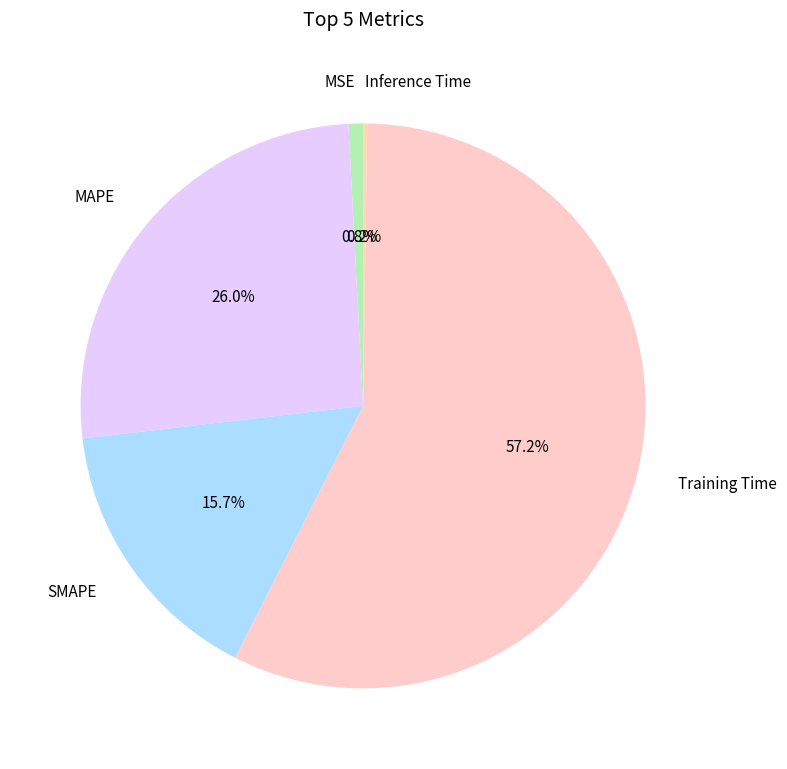

Combined, do MSE and SMAPE account for over 50%?

No